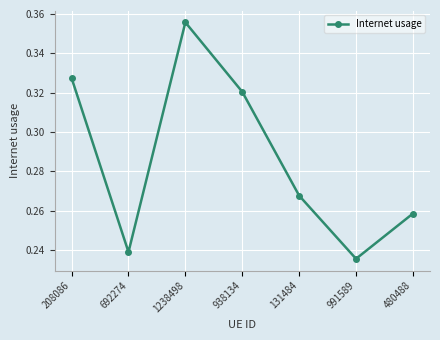

The chart shows a value of 0.5 at 131484. True or false?

False